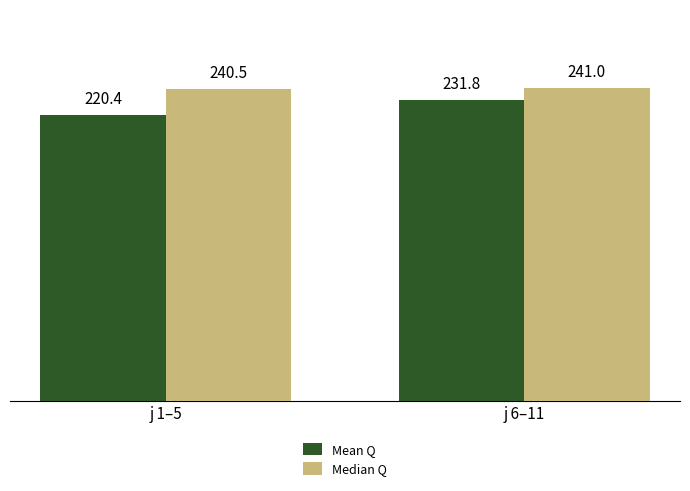

Which category has the highest value in the Median Q series?

j 6–11